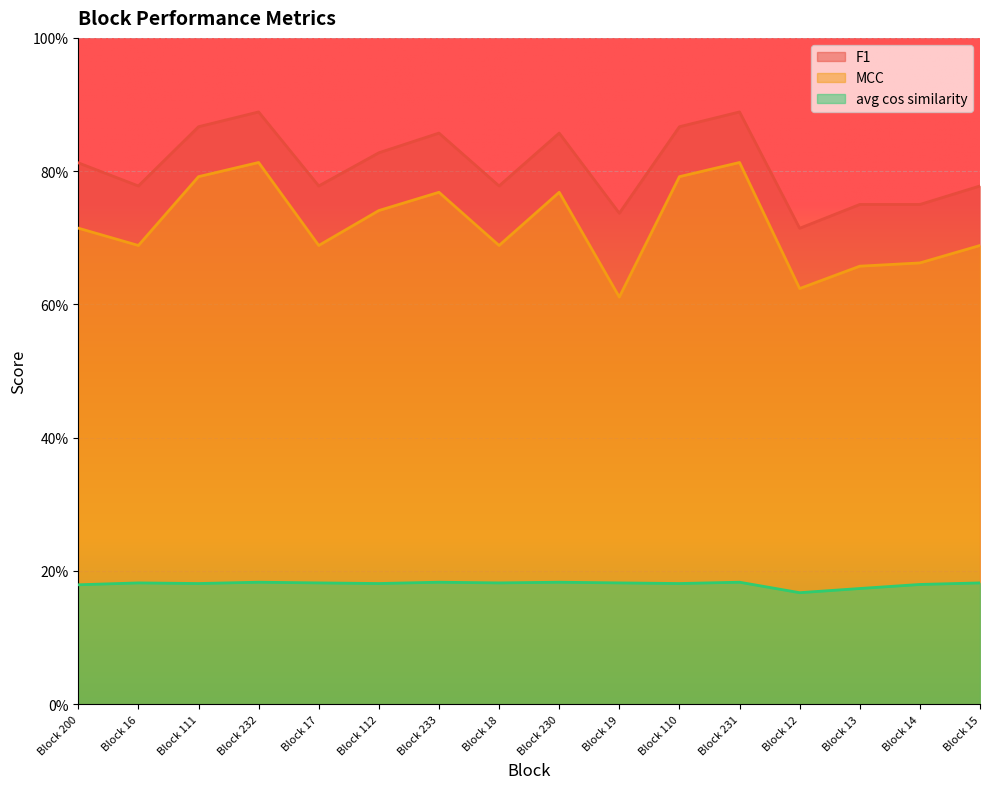

Is it true that F1 equals 1.2 at Block 110?

False